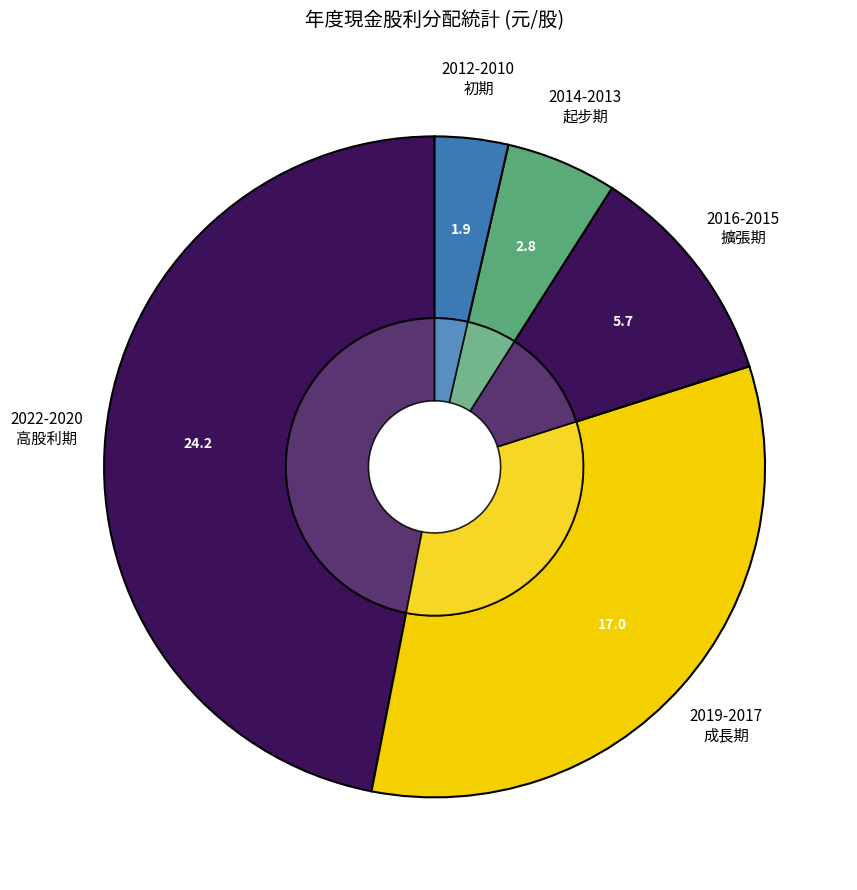

Is there any slice that represents more than half of the pie?

No